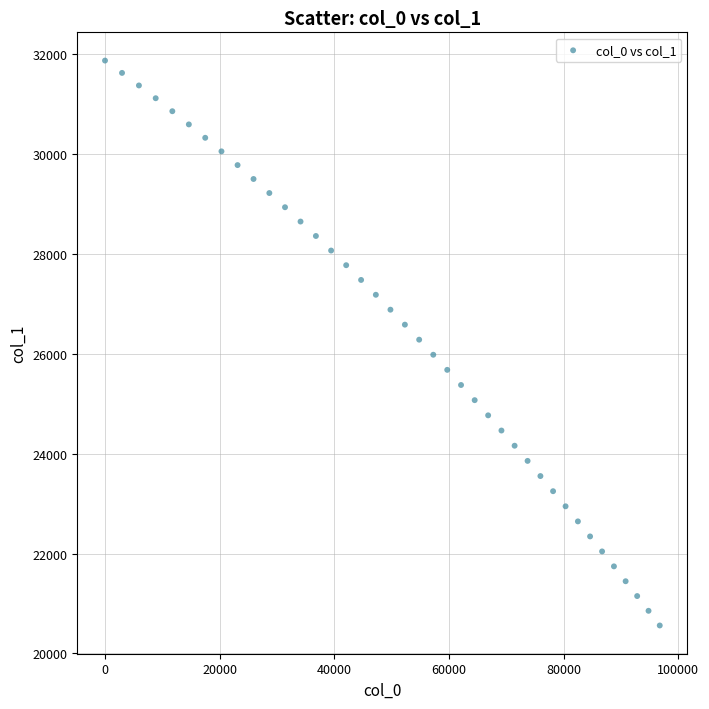

What is the range of X values (max minus min)?

96778.4